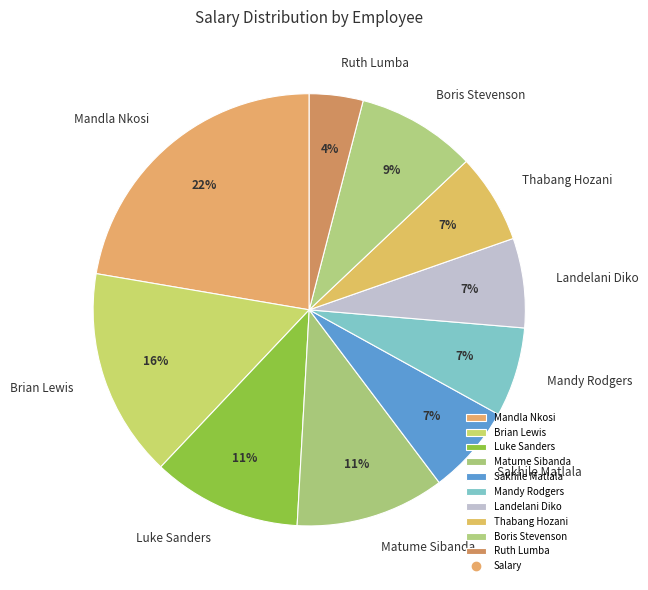

Between Mandla Nkosi and Luke Sanders, which is larger?

Mandla Nkosi